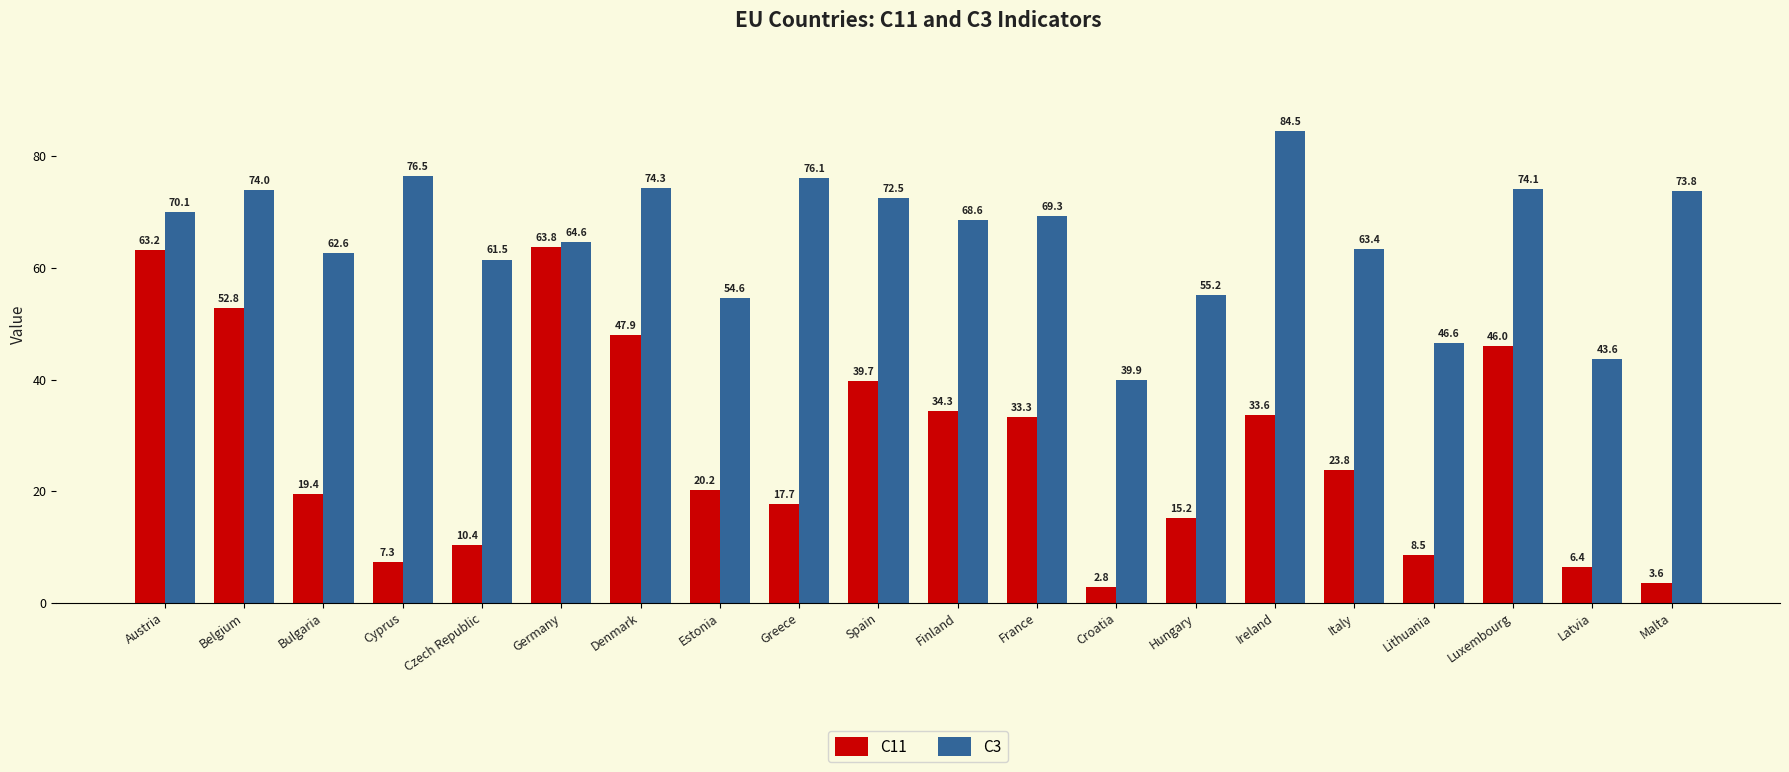

What is the label of the 7th bar from the right?

Hungary